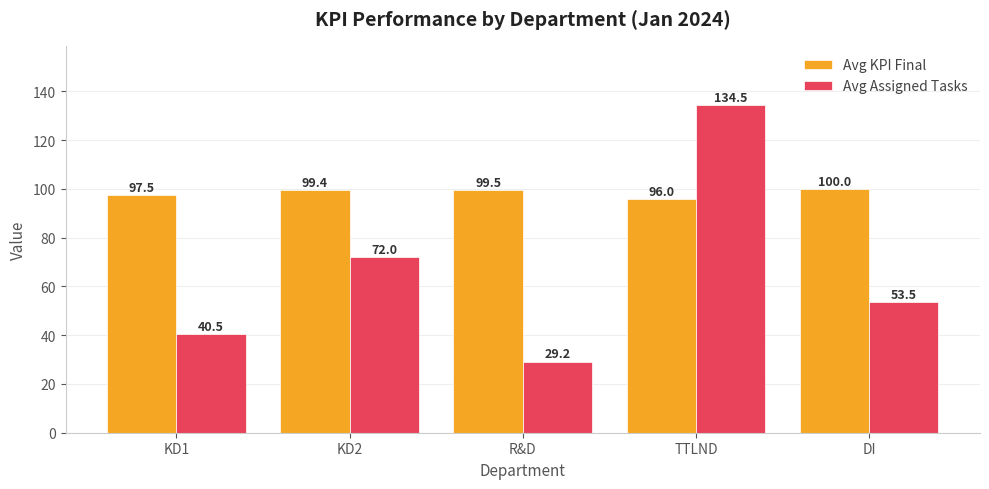

What is the value of the Avg KPI Final bar at the 2nd from the left?

99.4